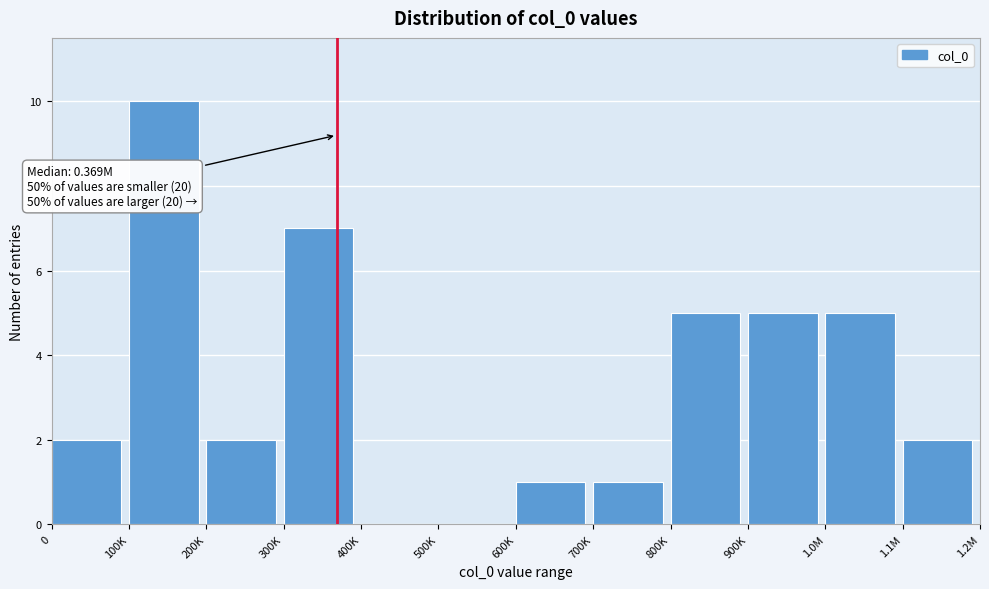

Reading left to right, transcribe all the data shown in this chart.

0=2	100K=10	200K=2	300K=7	400K=0	500K=0	600K=1	700K=1	800K=5	900K=5	1.0M=5	1.1M=2